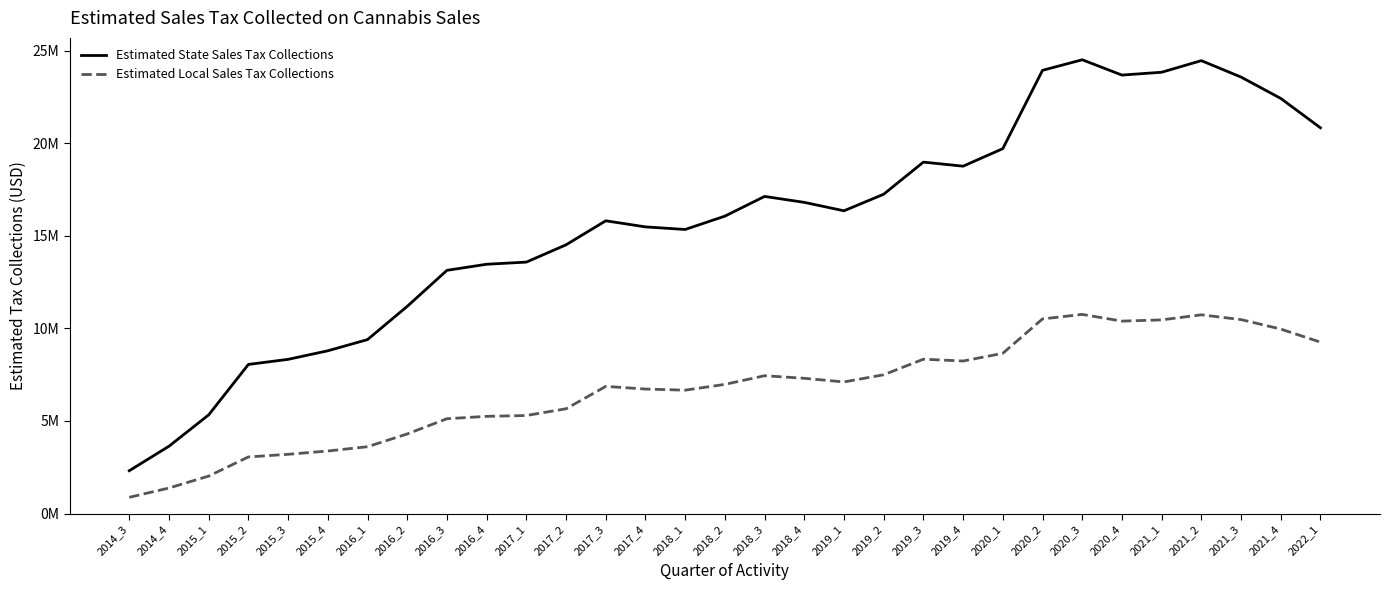

List the series in order of their peak value, lowest first.

Estimated Local Sales Tax Collections, Estimated State Sales Tax Collections